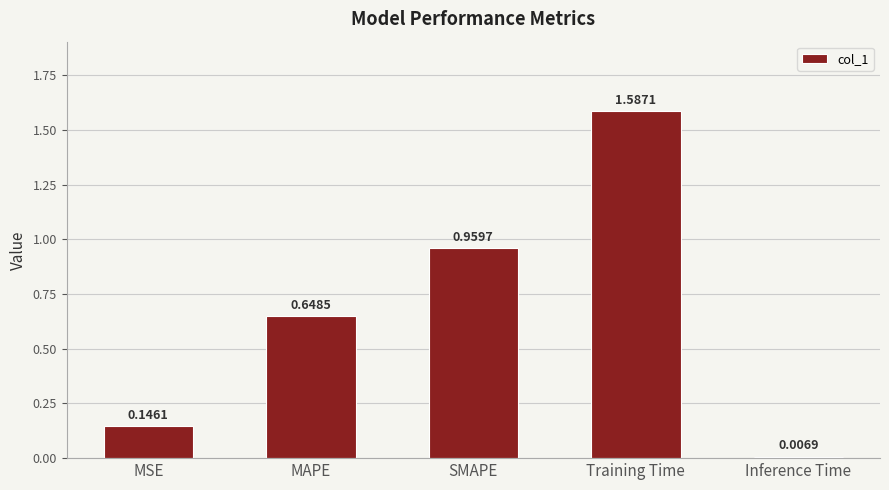

What position from the left is SMAPE?

3